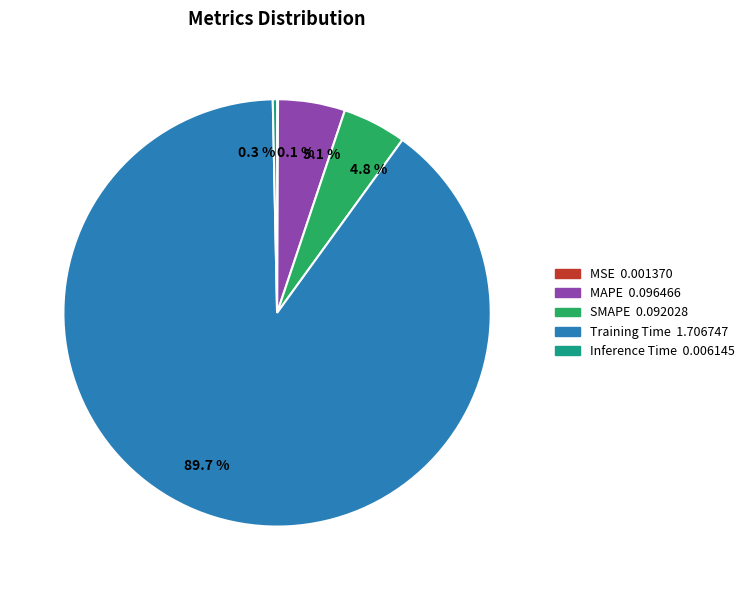

Combined, do 89.7 % and 4.8 % account for over 50%?

Yes